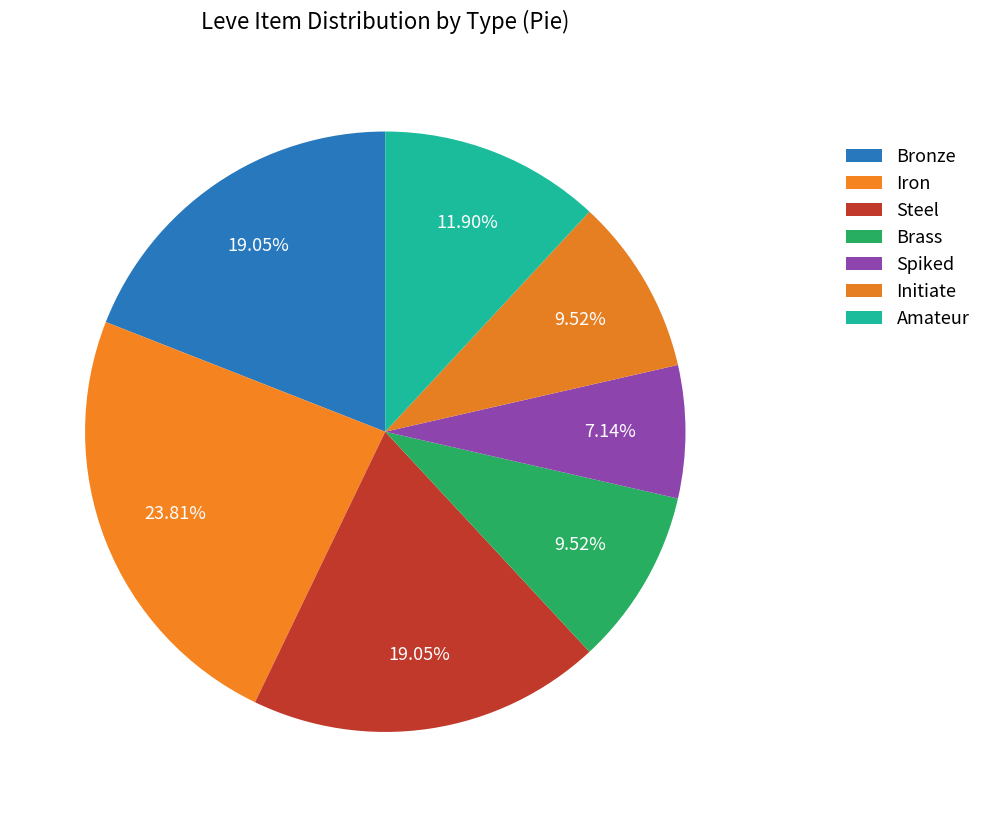

How many slices are in this pie chart?

7